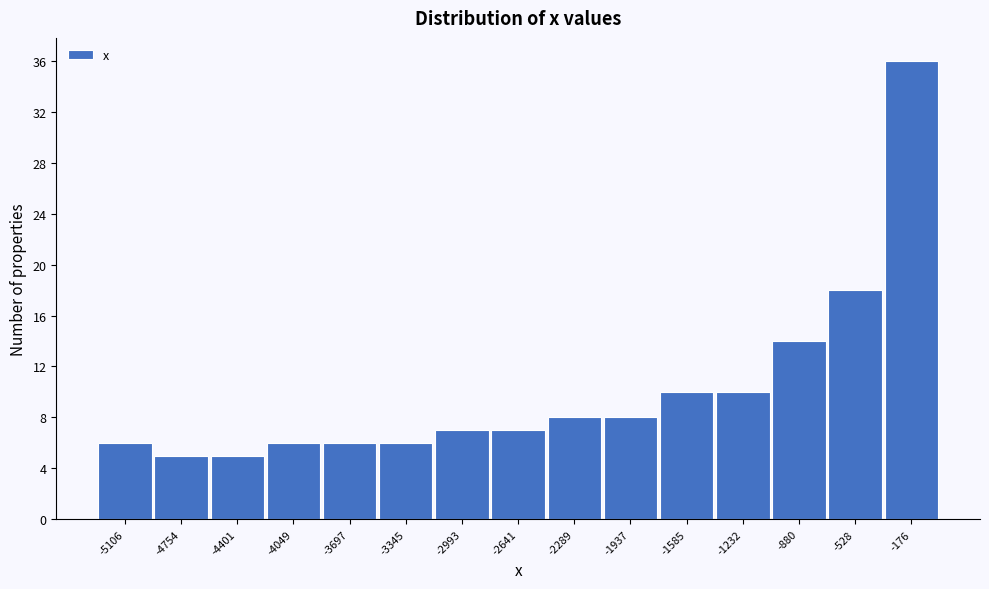

What is the height of the bar covering -1400 to -1050 on the x-axis? Neither the bar edges nor the heights are printed on the chart, so give them approximately, as read against the axes.

10